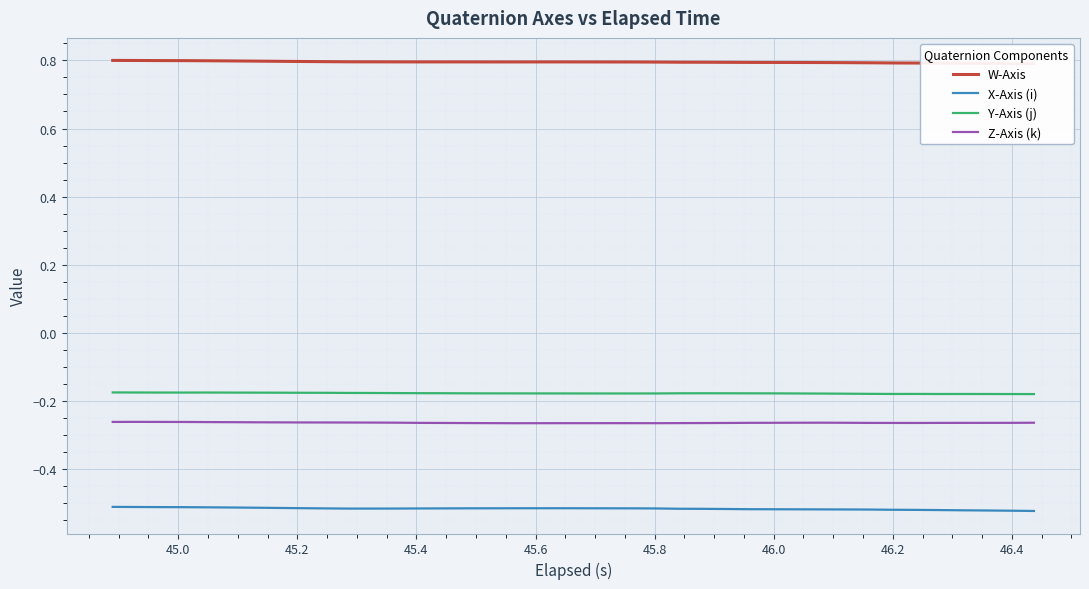

True or false: Z-Axis (k) and Y-Axis (j) intersect in this chart.

False